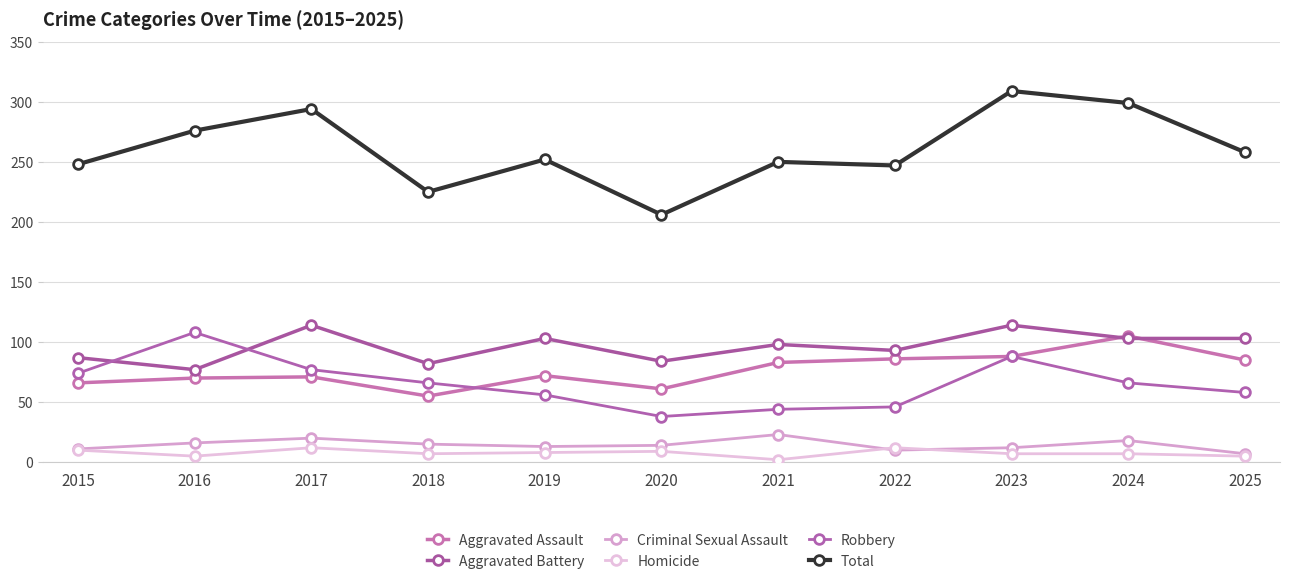

What is the minimum value shown in the chart?

2